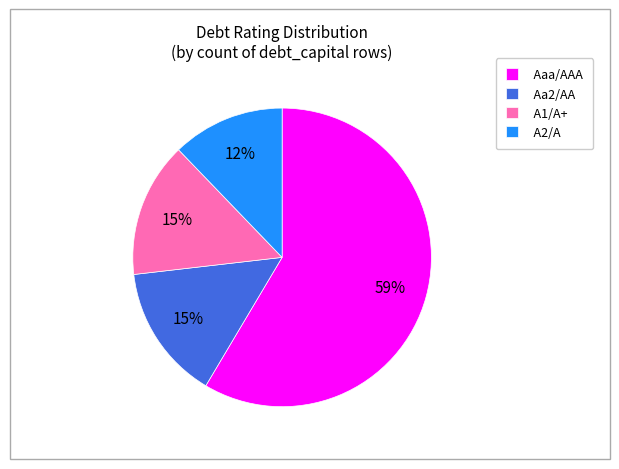

How many slices are in this pie chart?

4